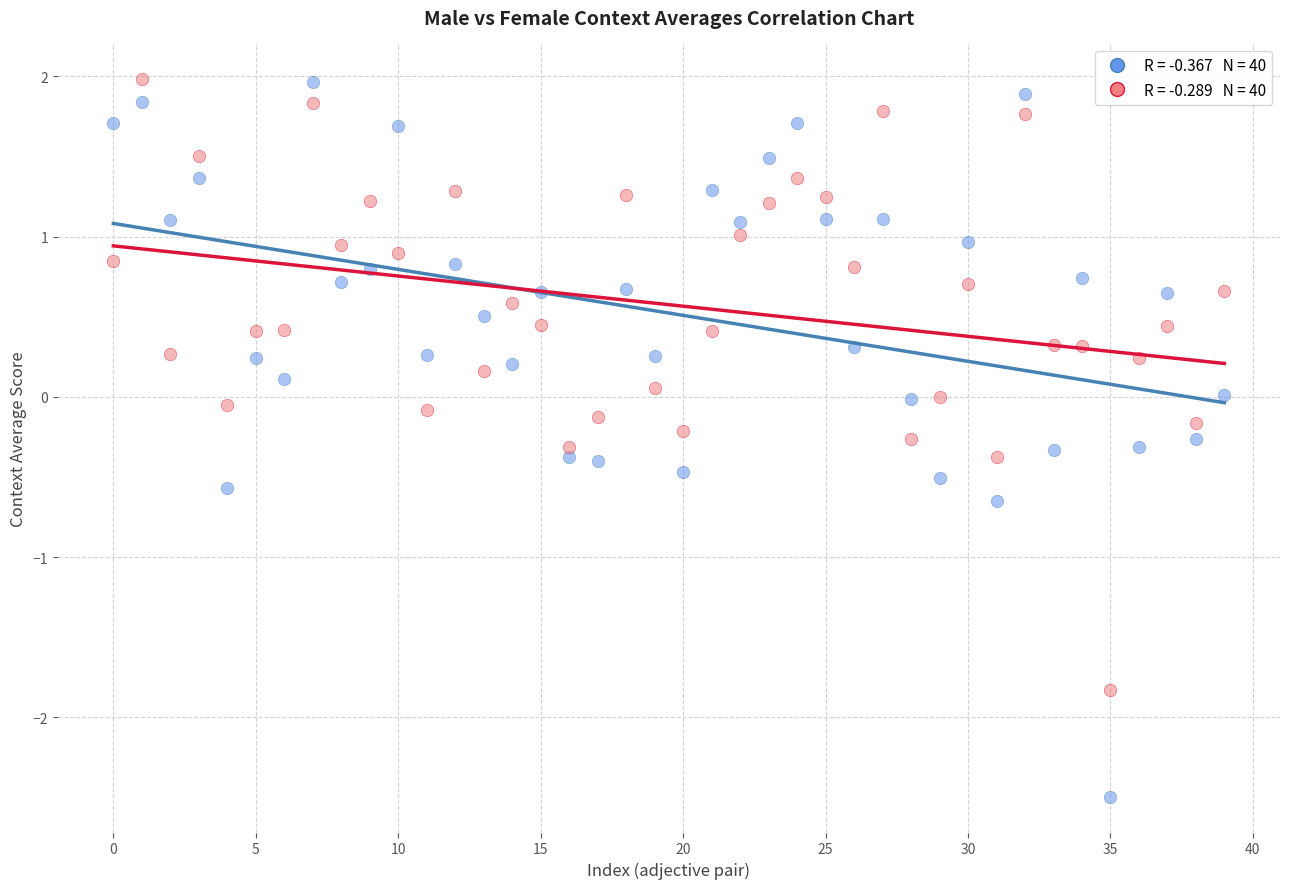

Across all data points, what is the range of Y values (max minus min)?

4.5